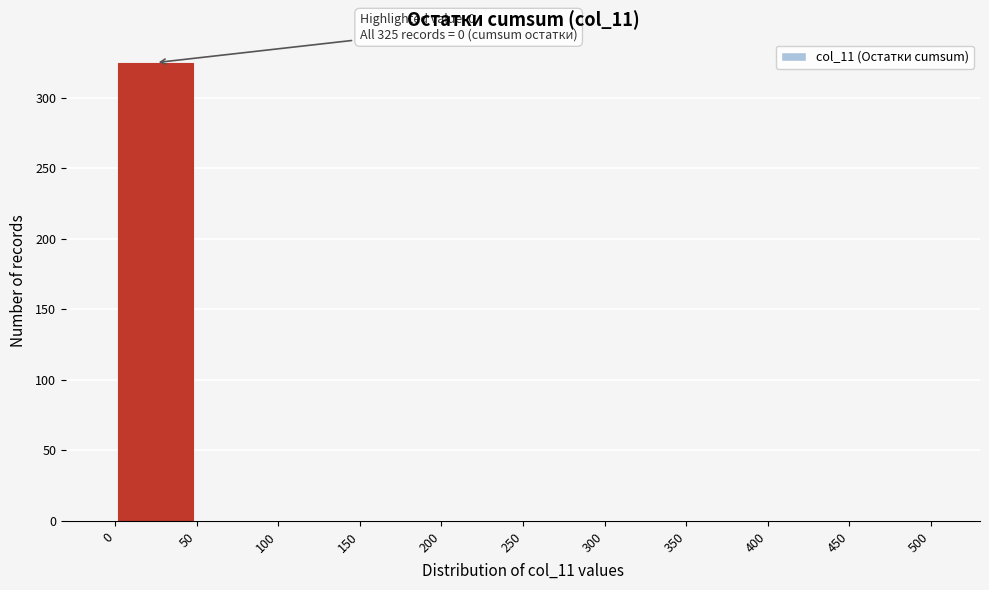

Which range on the x-axis has the tallest bar?

0 to 50